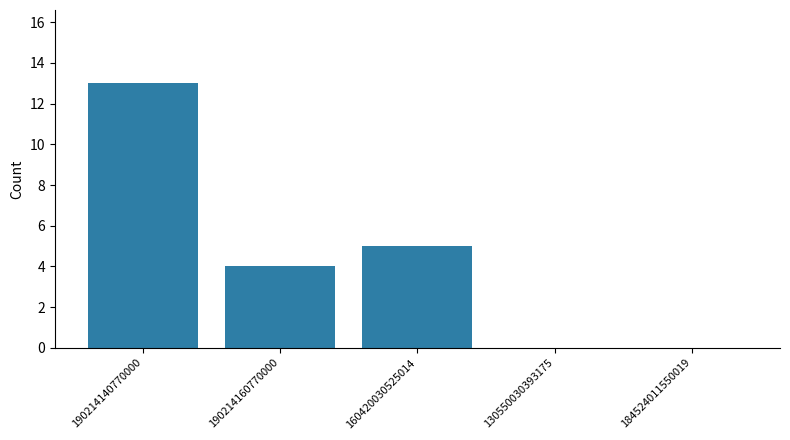

Is it true that the value at 190214140770000 is 13?

True